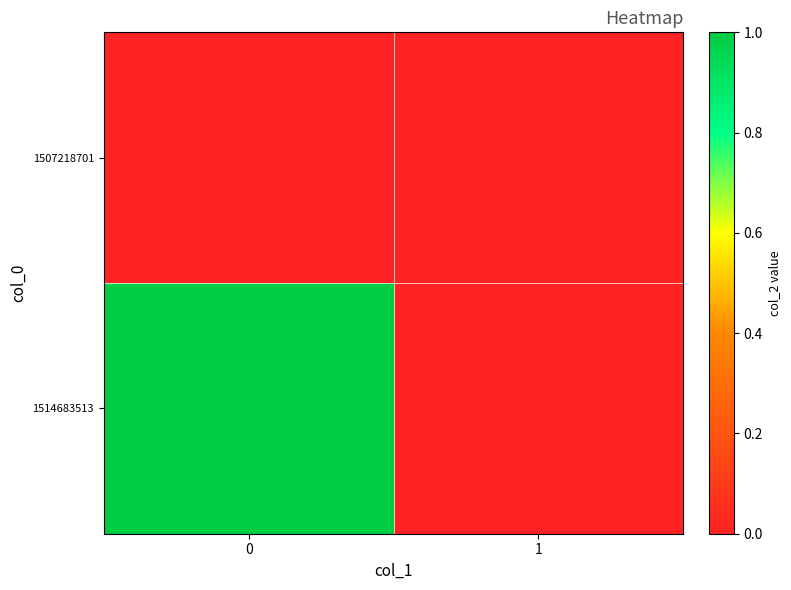

What is the greatest value displayed?

1